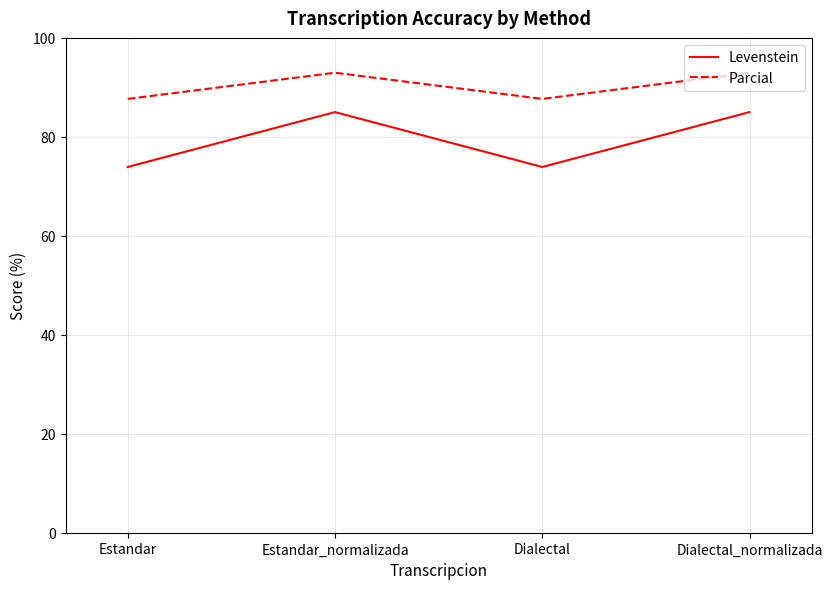

Which series has the largest total across all categories?

Parcial